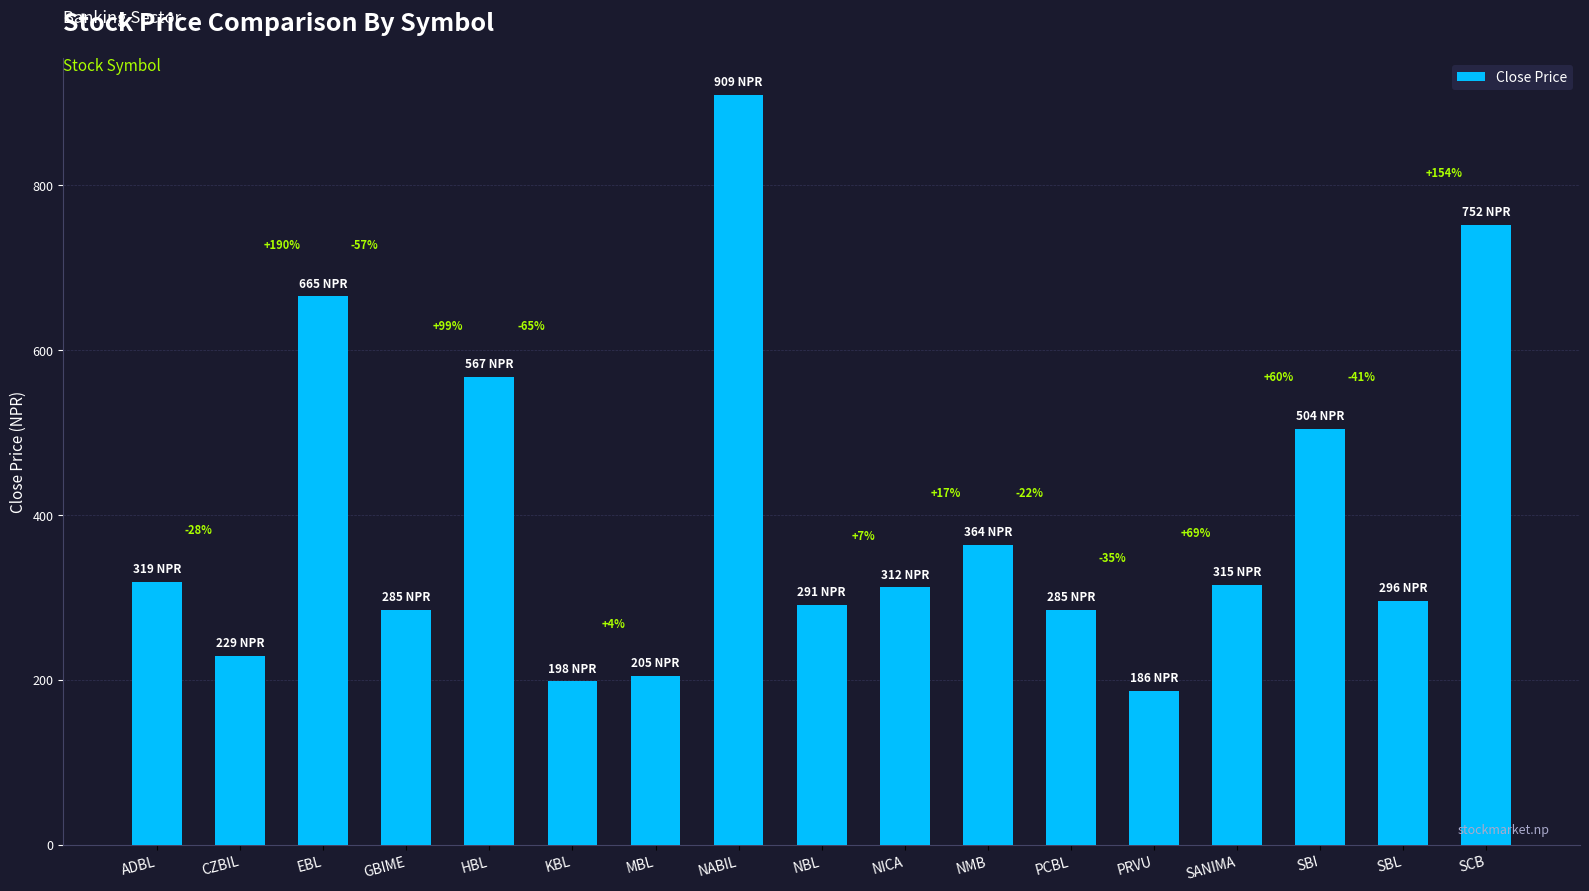

At which label is the value closest to 547?

HBL